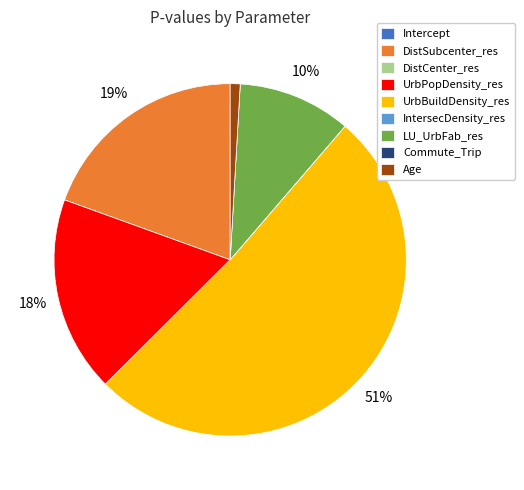

What is the largest slice in the pie chart?

UrbBuildDensity_res